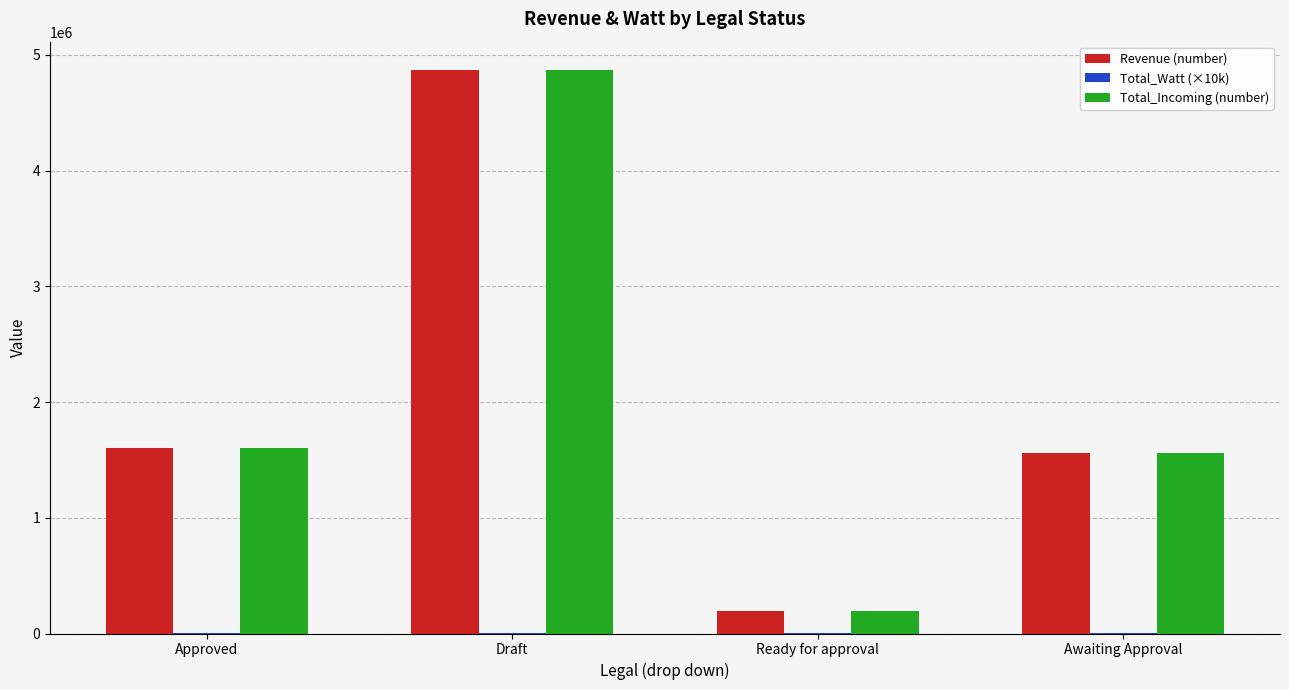

At which category is the sum across all series the highest?

Draft